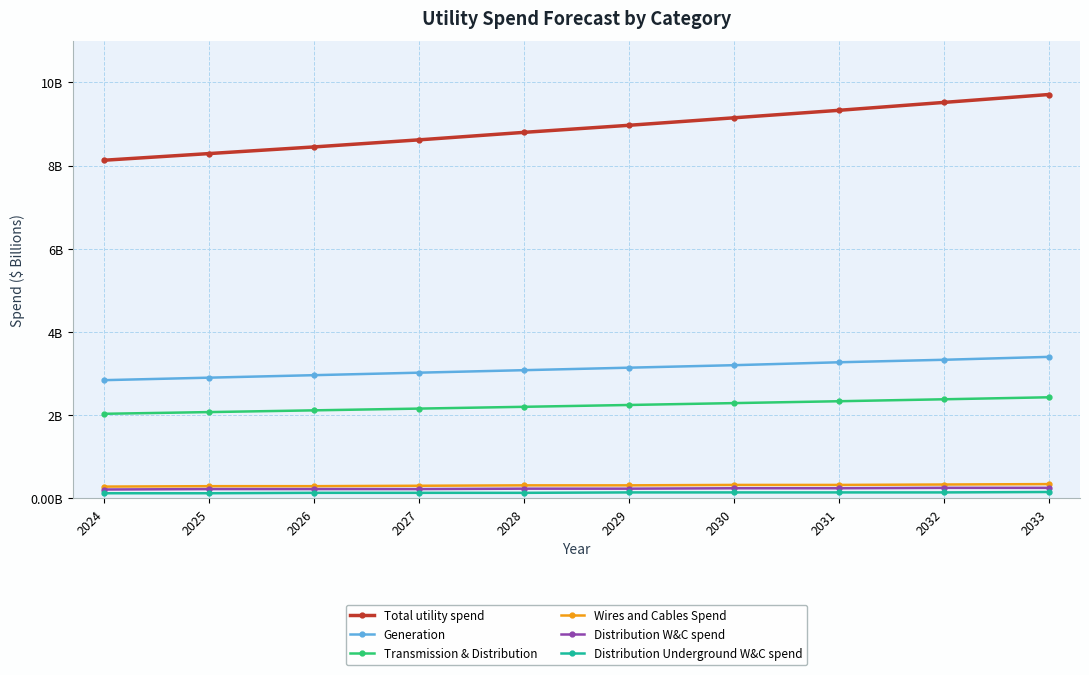

What are all the series names shown in the legend?

Total utility spend, Generation, Transmission & Distribution, Wires and Cables Spend, Distribution W&C spend, Distribution Underground W&C spend